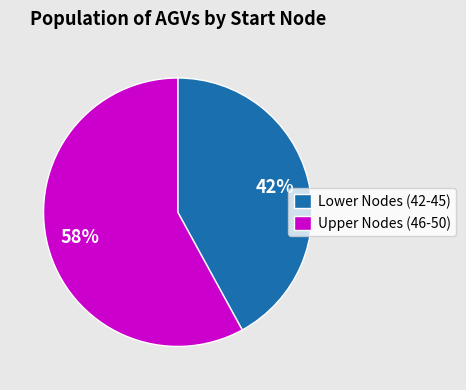

Rank the categories by value from highest to lowest.

Upper Nodes (46-50), Lower Nodes (42-45)